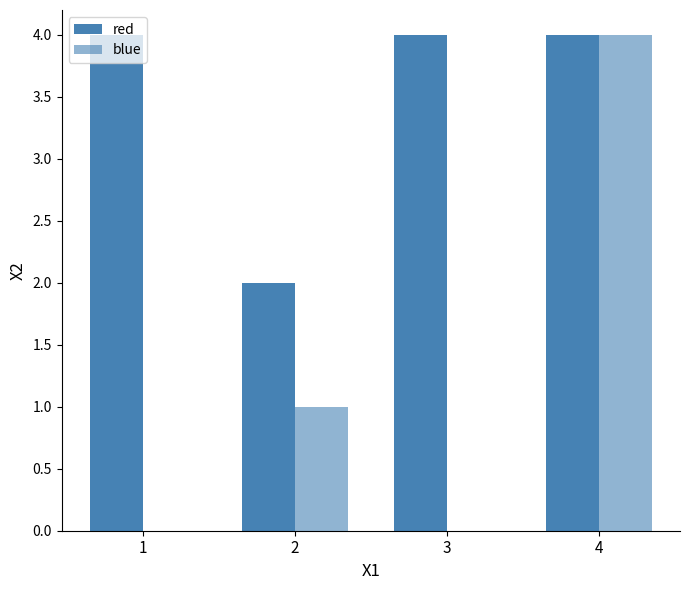

Rank the series by their maximum value, from lowest to highest.

red, blue